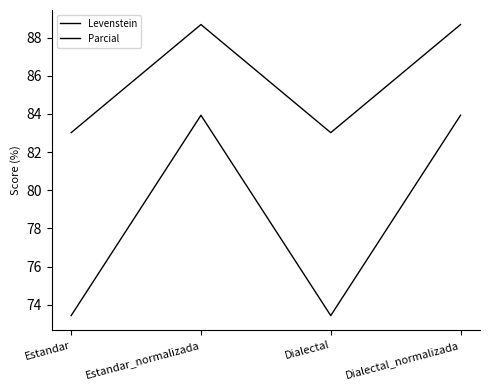

What is the average value of the Parcial series?

85.8